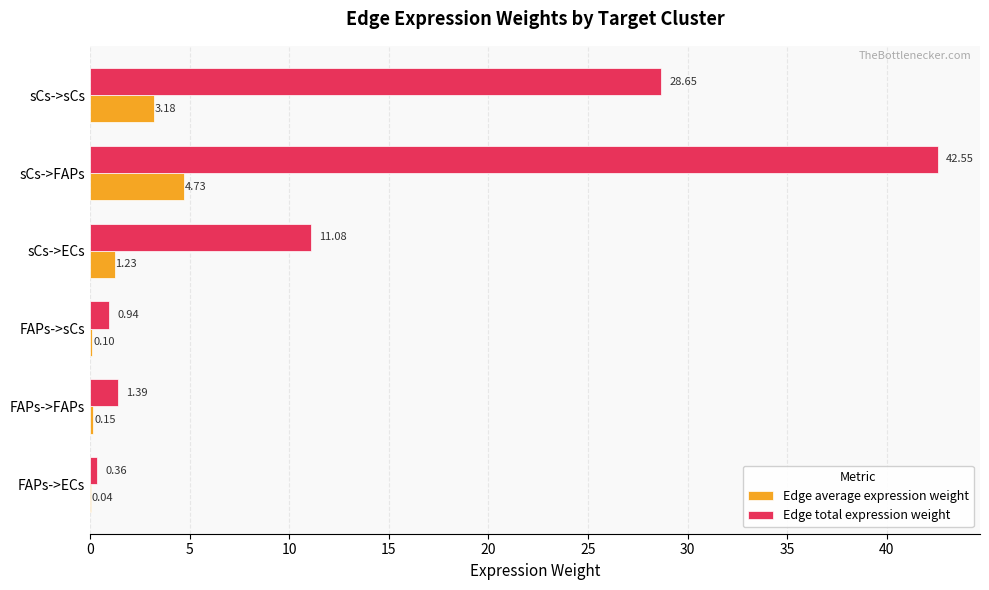

Where is Edge total expression weight nearest to the value 21?

sCs->sCs